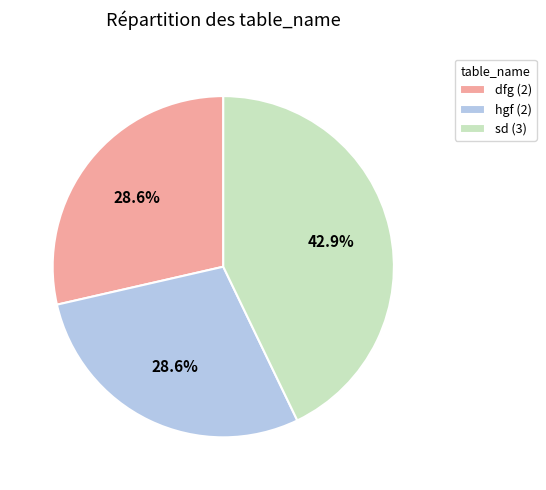

What portion of the pie excludes dfg?

71.4%